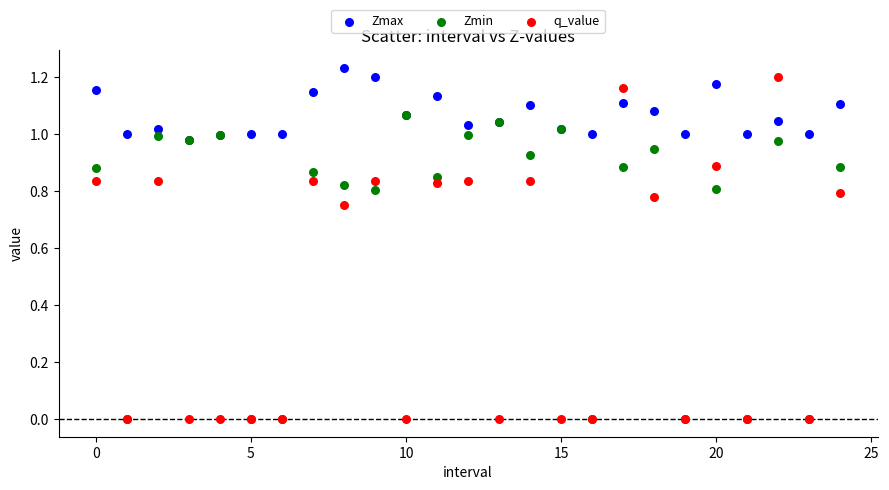

Which series has the widest spread of Y values?

q_value